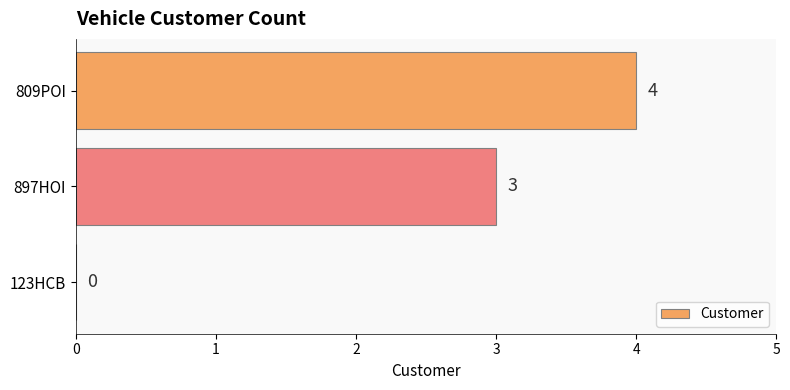

What is the greatest value displayed?

4